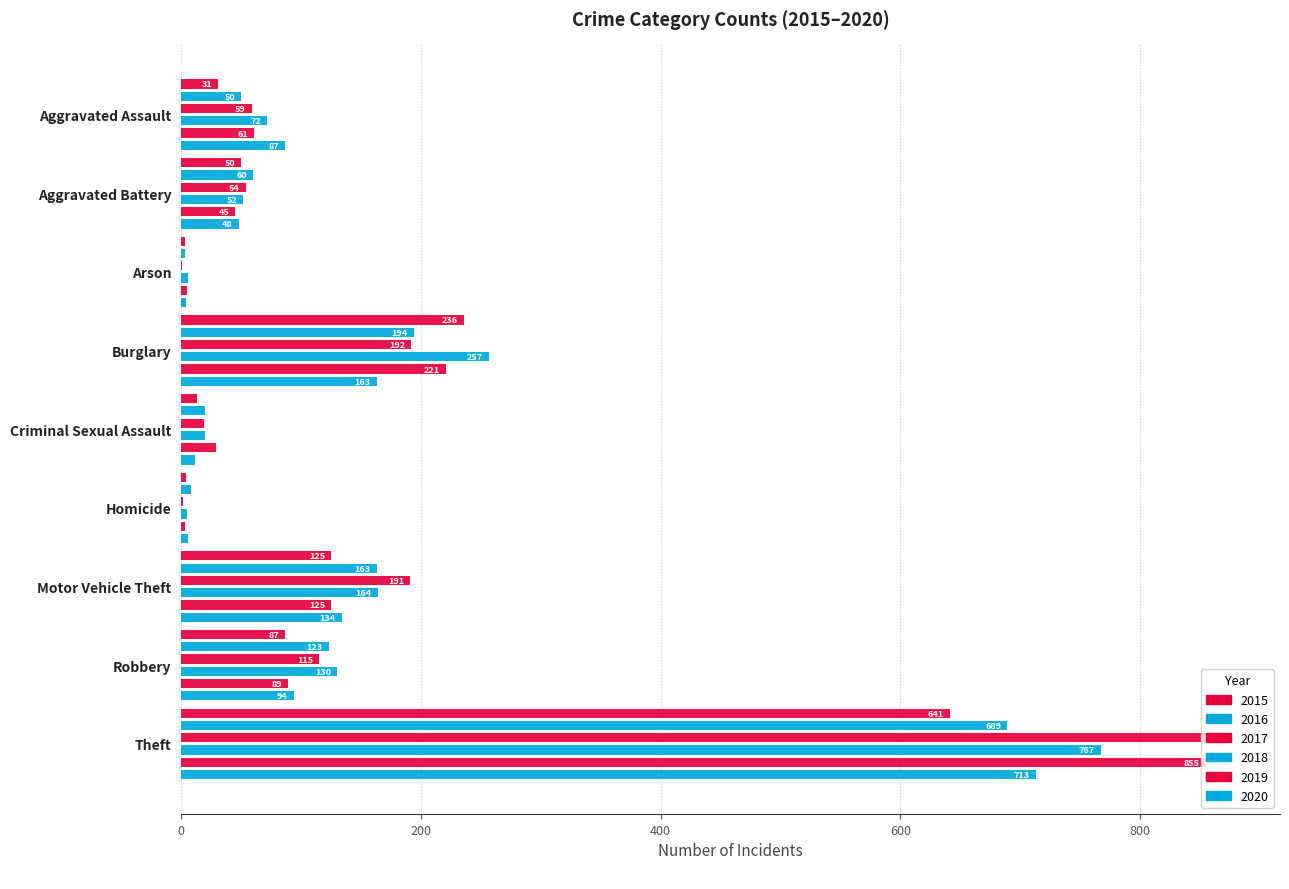

Count the number of data series in this chart.

6